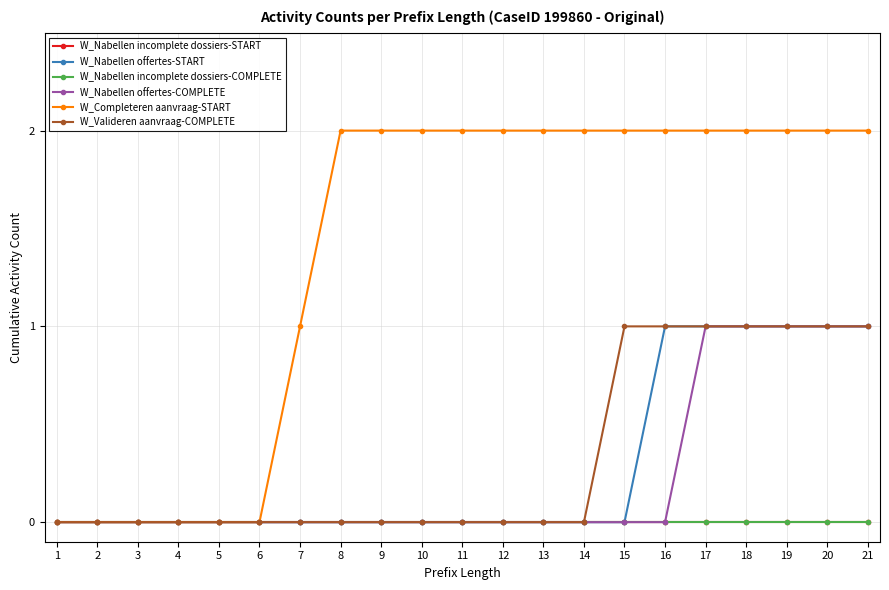

Which series has the largest total across all categories?

W_Completeren aanvraag-START